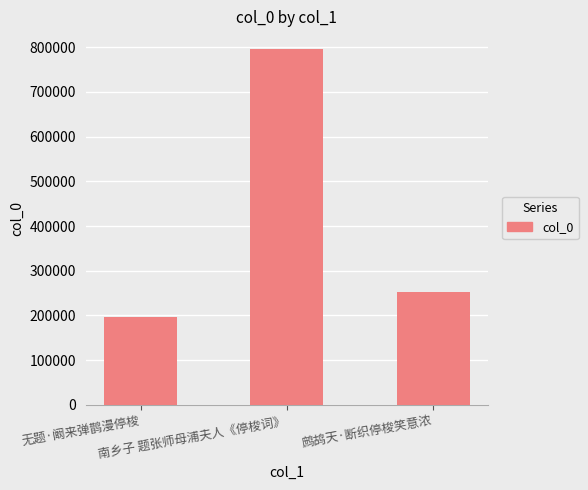

Reading right to left, list all the values displayed in this chart.

鹧鸪天·断织停梭笑意浓=252258	南乡子 题张师母浦夫人《停梭词》=795866	无题·阚来弹鹊漫停梭=196545